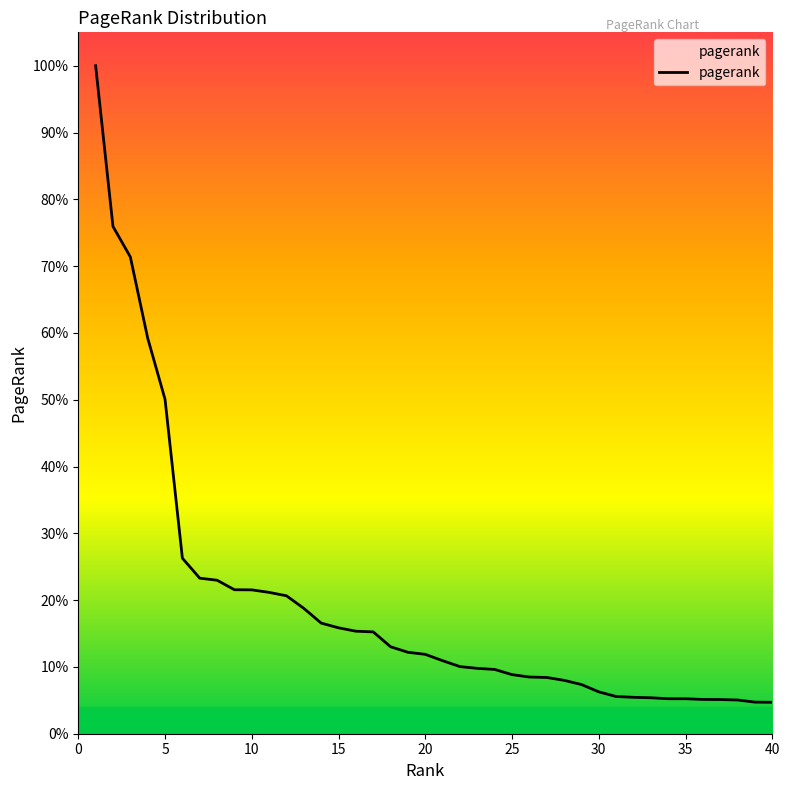

Does the chart have visible grid lines?

No